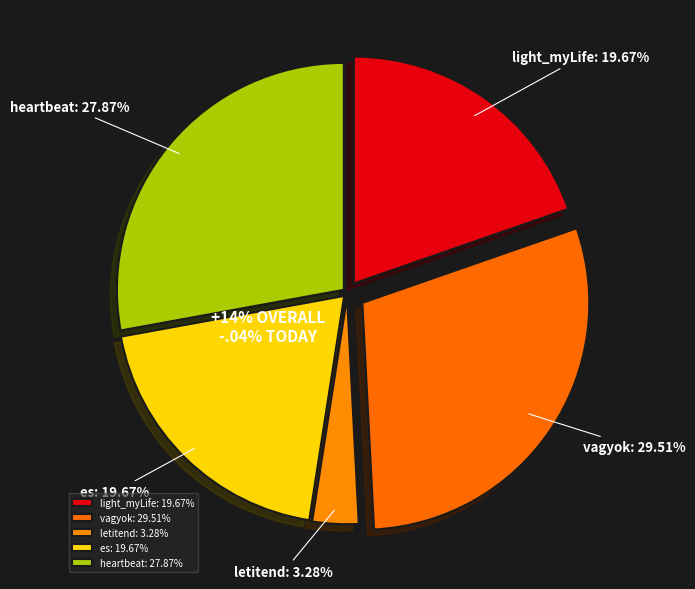

Count the number of slices in the pie.

5